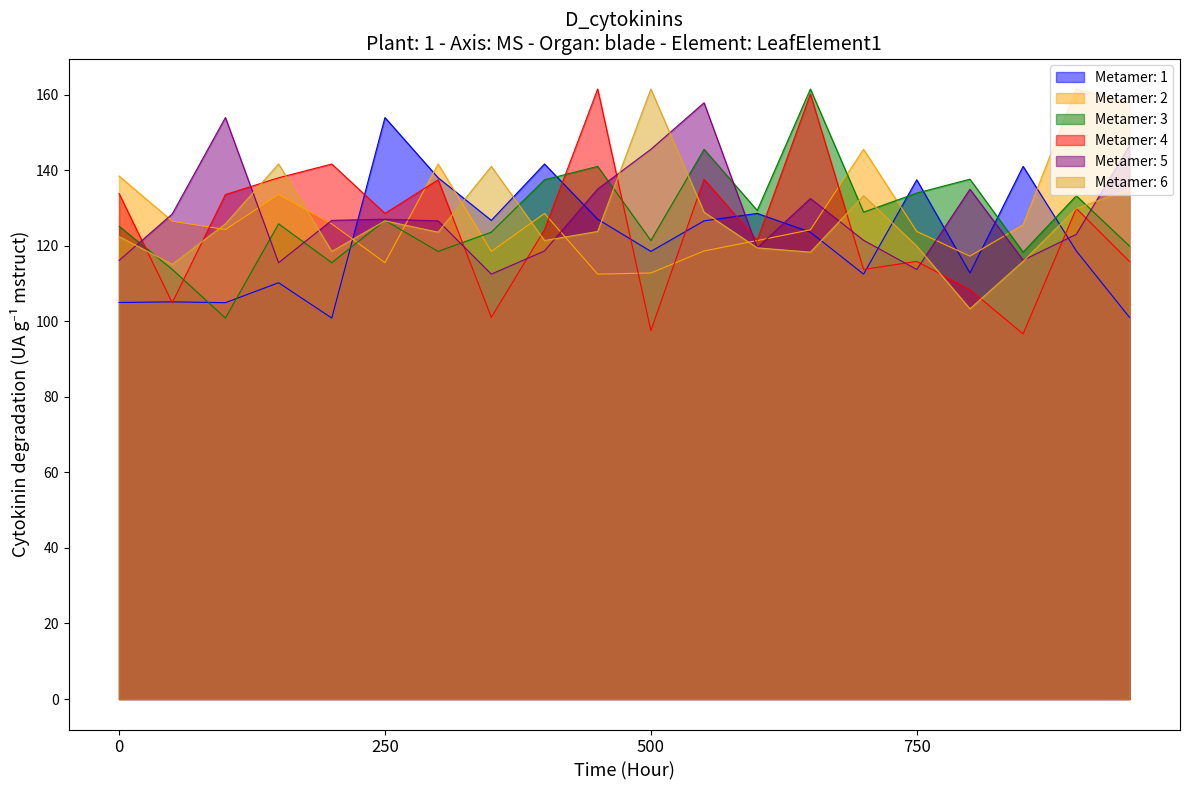

How many data points does each series have?

20